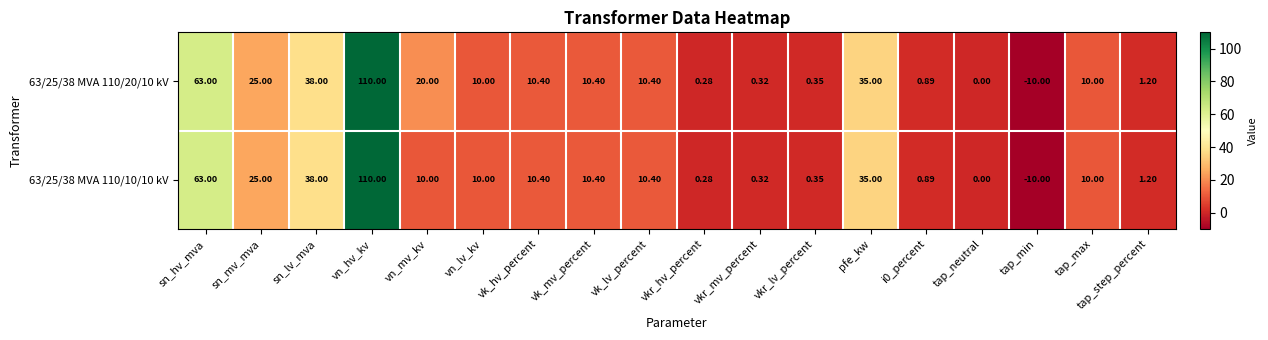

Which series has the largest total across all categories?

63/25/38 MVA 110/20/10 kV